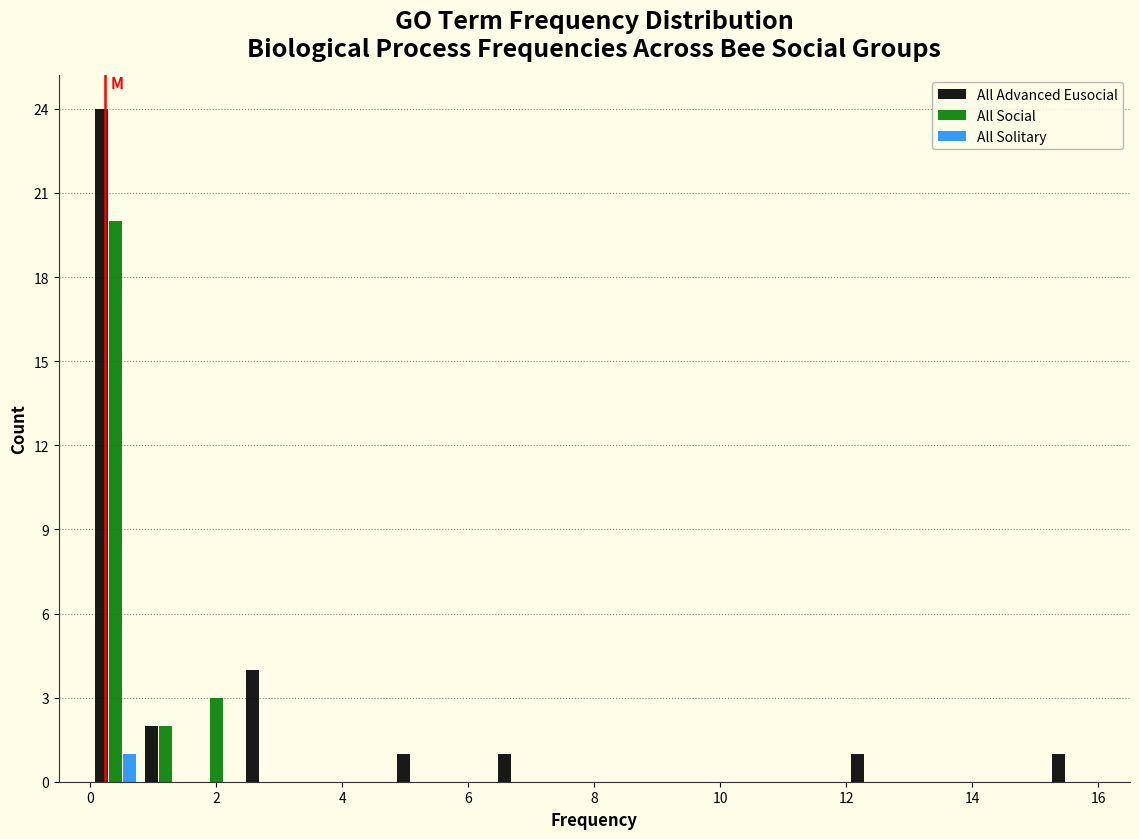

What is the height of the All Social bar covering 1.6 to 2.4 on the x-axis? The values are not printed on the chart, so give them approximately, as read against the axis.

3